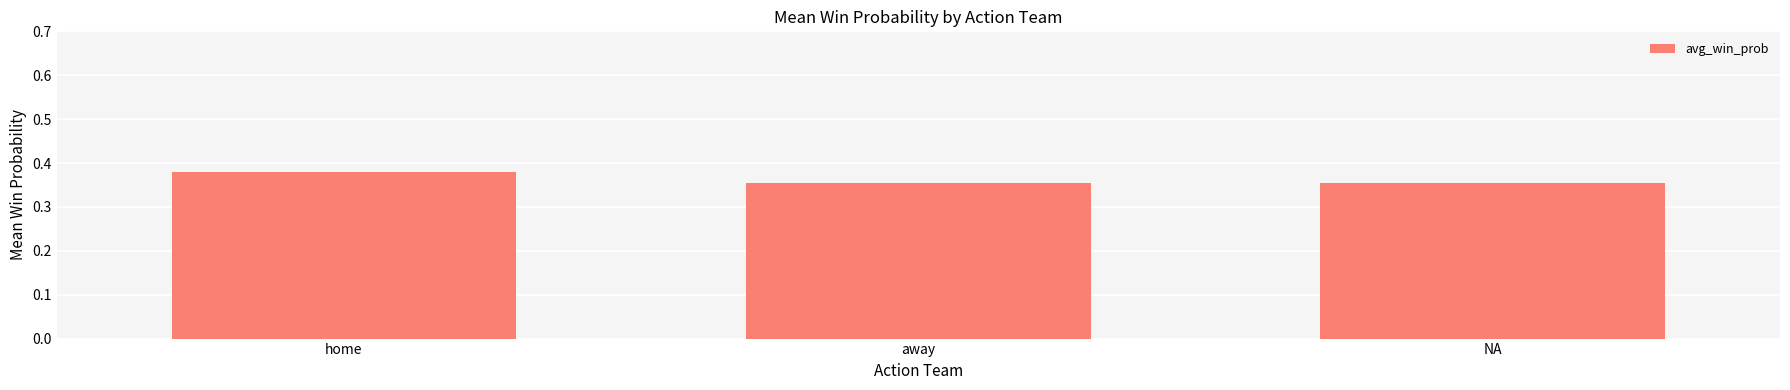

What is the label of the 2nd bar from the right?

away